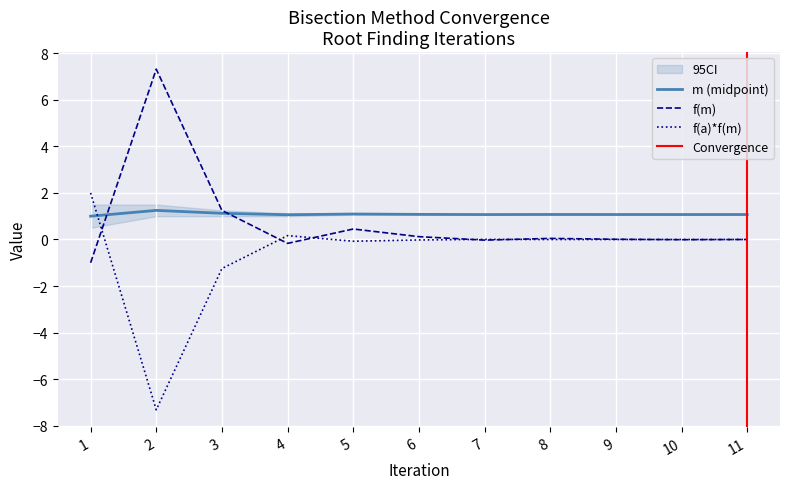

Which label corresponds to the smallest value in the chart?

2